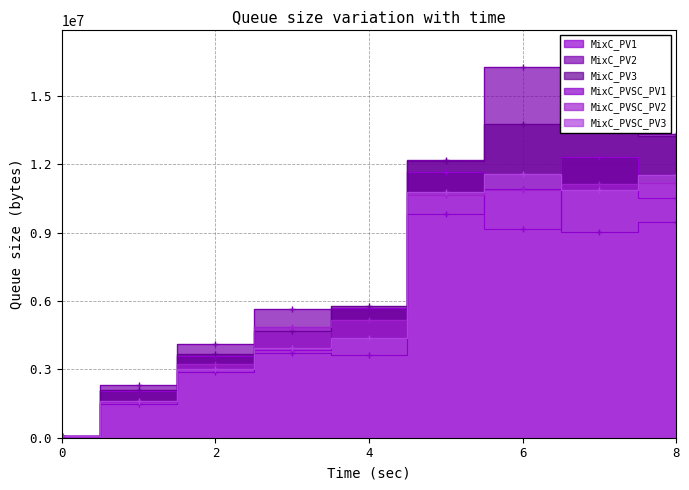

Where do MixC_PVSC_PV2 and MixC_PVSC_PV1 first cross each other?

0 and 2